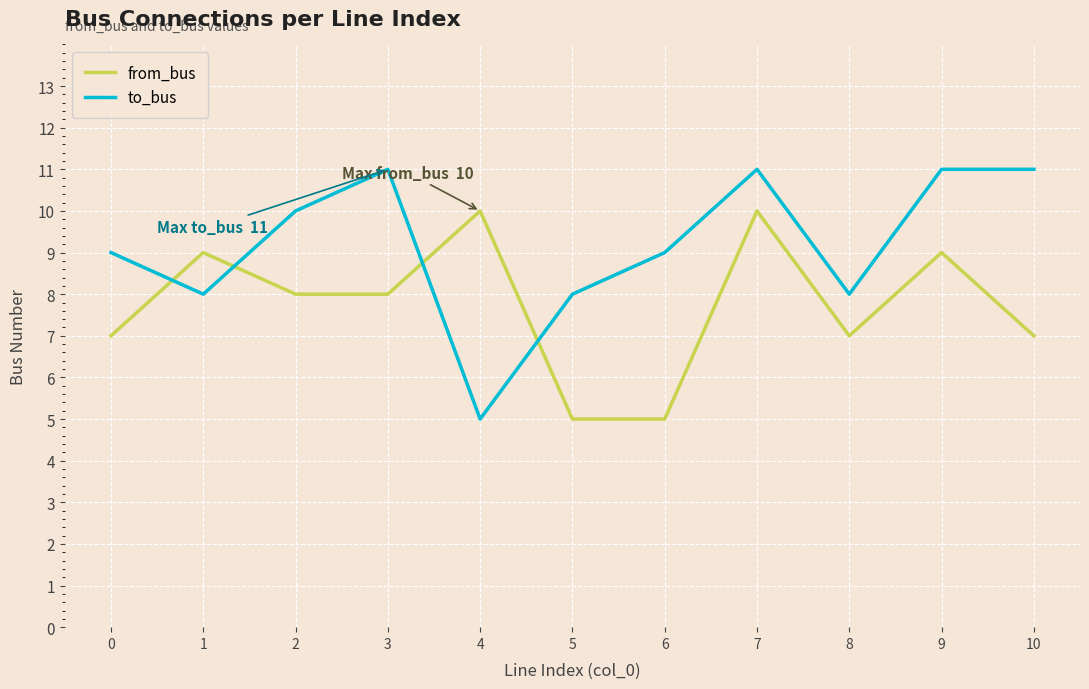

List the series in order of their overall mean, highest first.

to_bus, from_bus